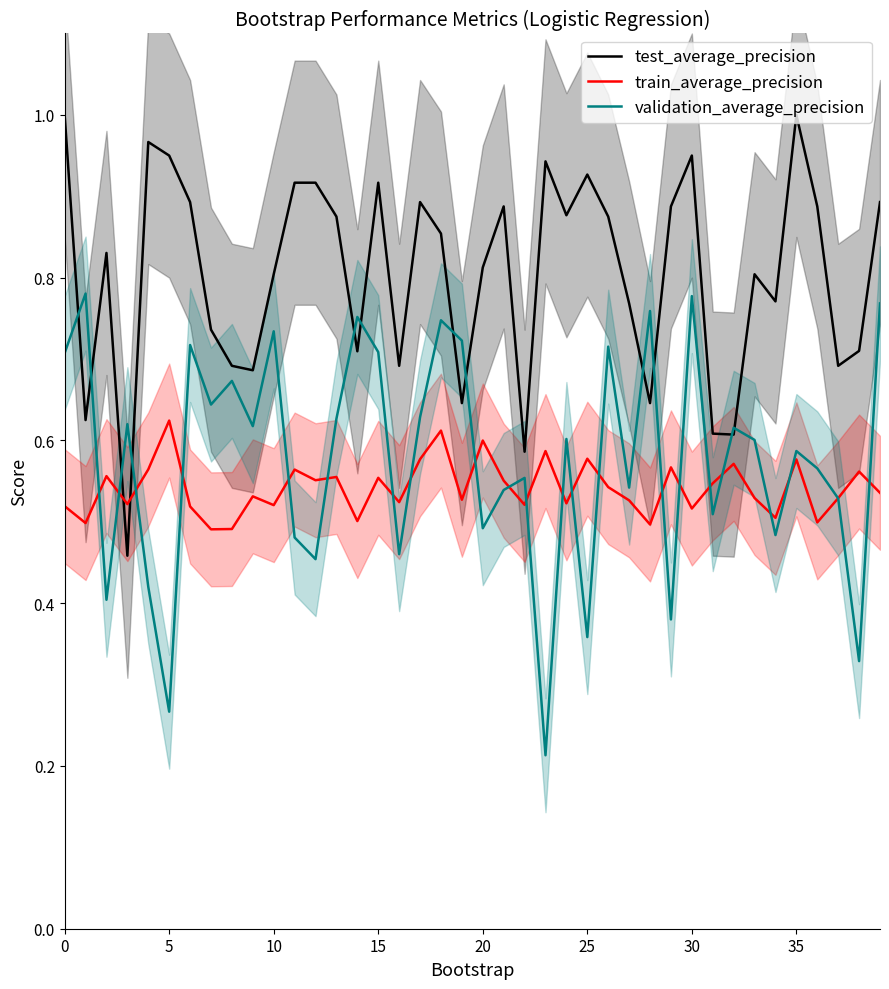

Does the chart display data point markers on the line(s)?

No